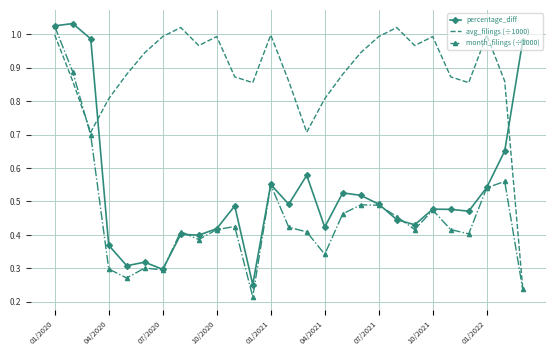

After their last crossing, which series has the higher values: avg_filings (÷1000) or percentage_diff?

percentage_diff